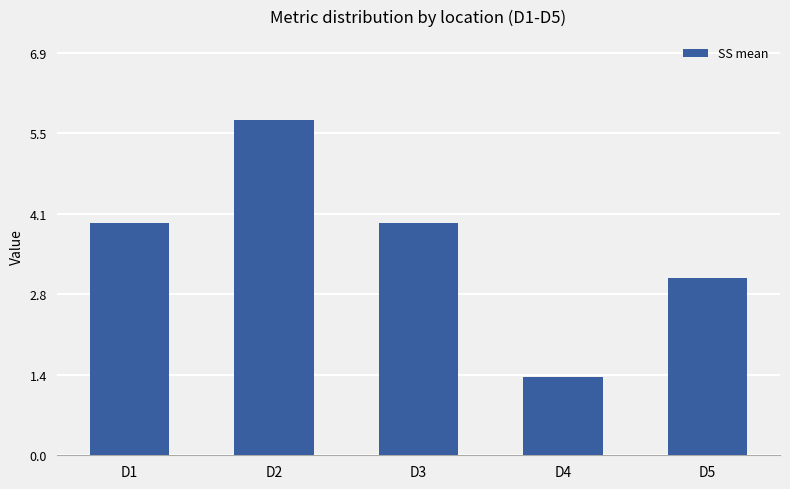

At which category does the chart reach its peak across all series?

D2